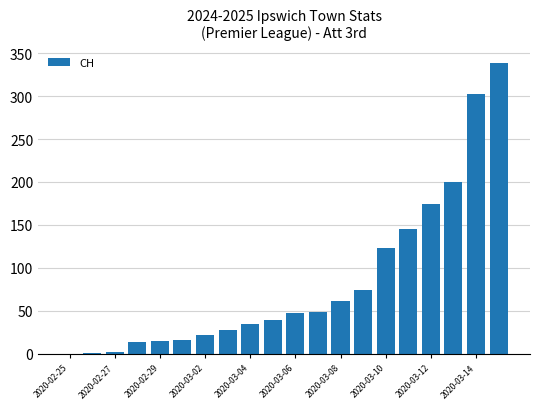

Does the chart contain stacked bars?

No